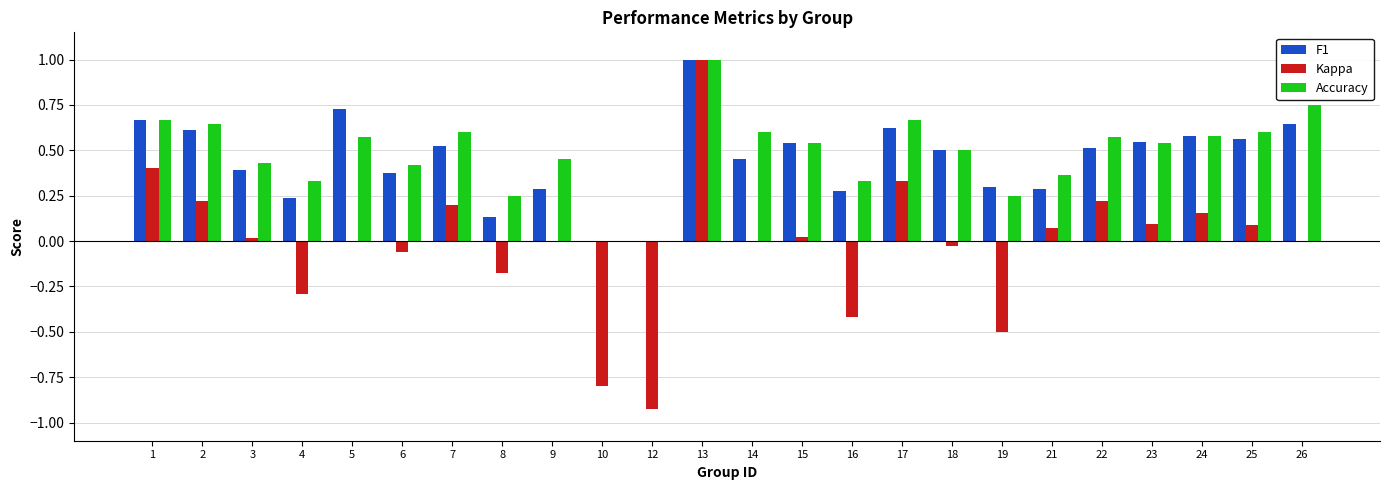

Is it true that F1 equals 0.6 at 3?

False